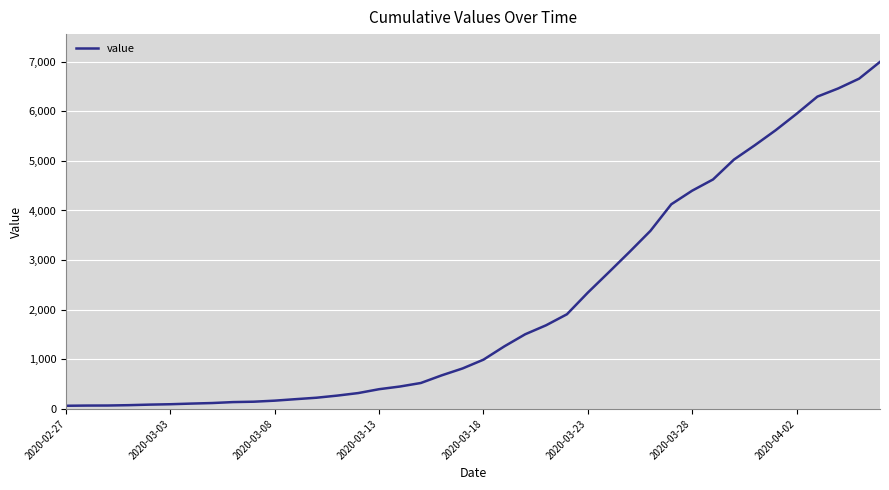

What is the difference between the maximum and minimum values?

6931